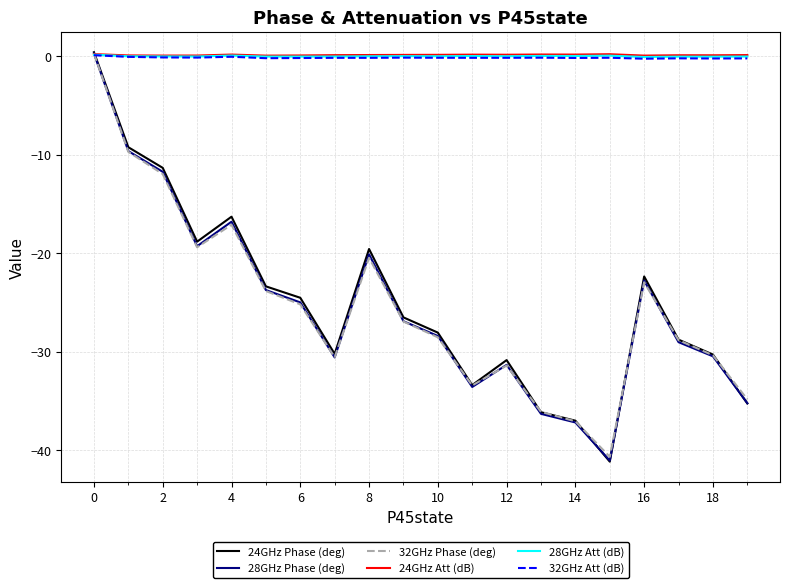

Which series has the largest range (max minus min)?

24GHz Phase (deg)